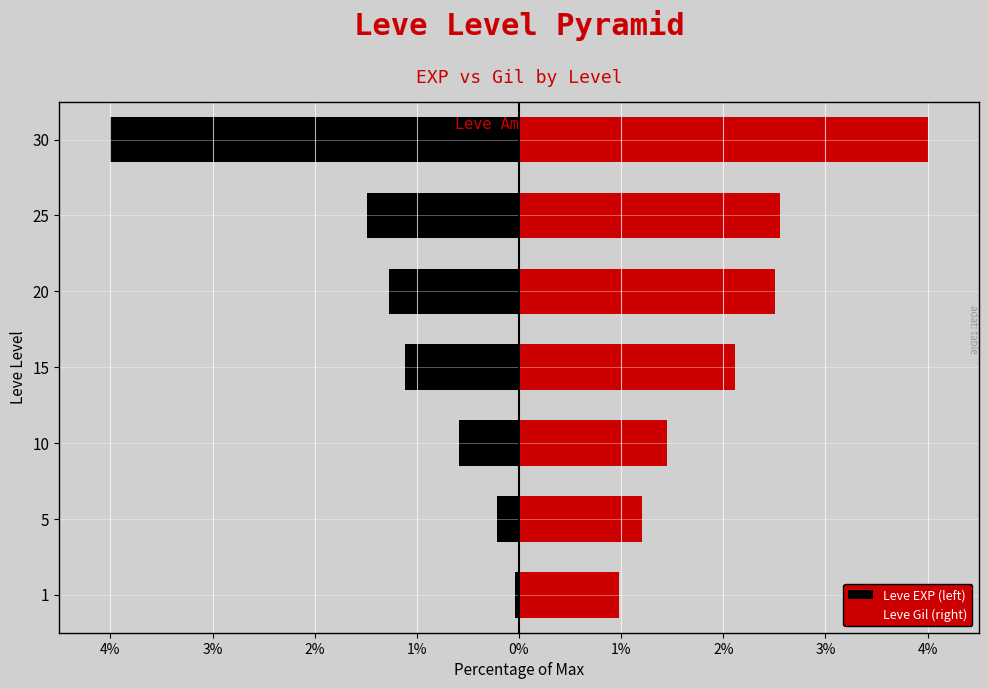

The Leve EXP (left) series shows -6.4 at 30. True or false?

False